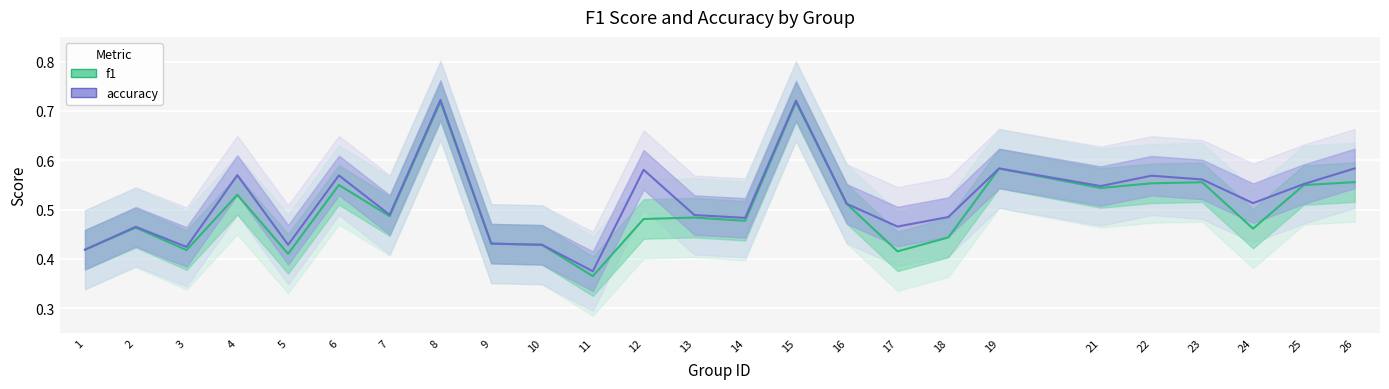

What is the sum of all f1 values?

12.6